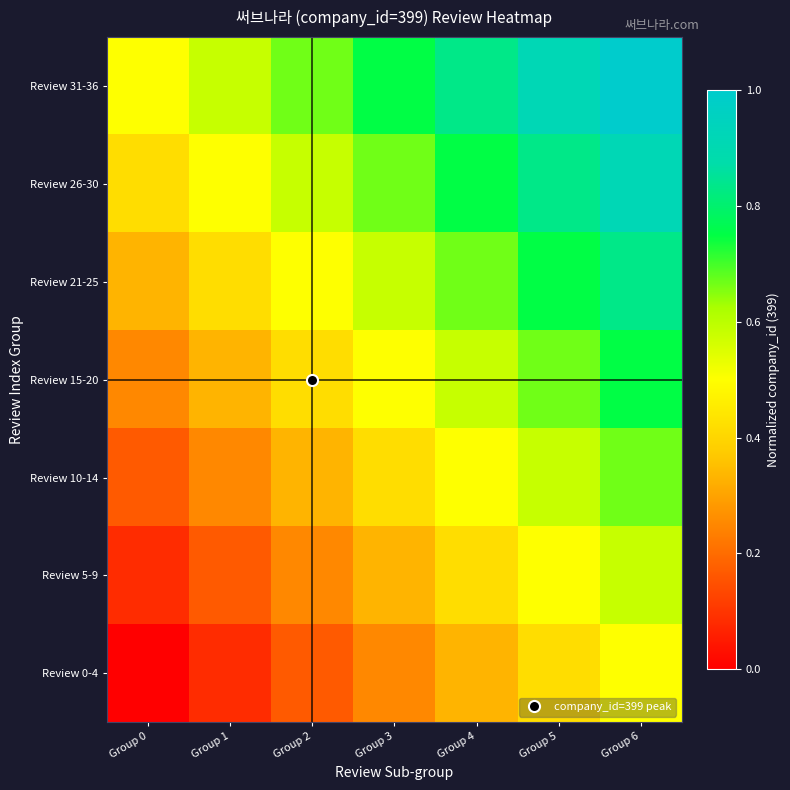

At how many categories does at least one series exceed 0?

7